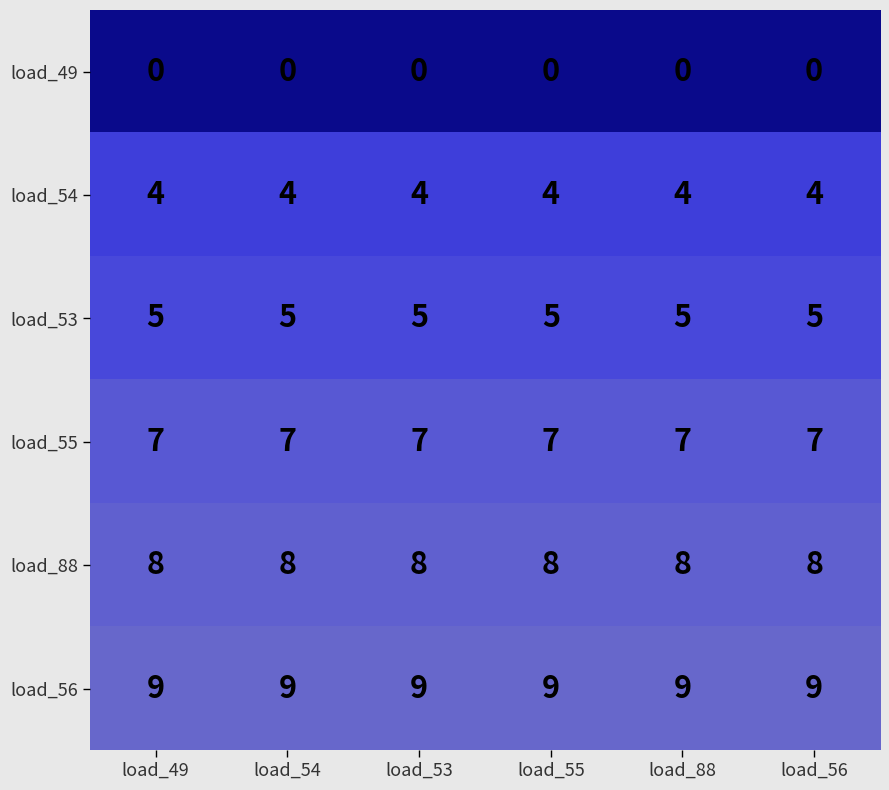

What is the minimum value for load_53?

5